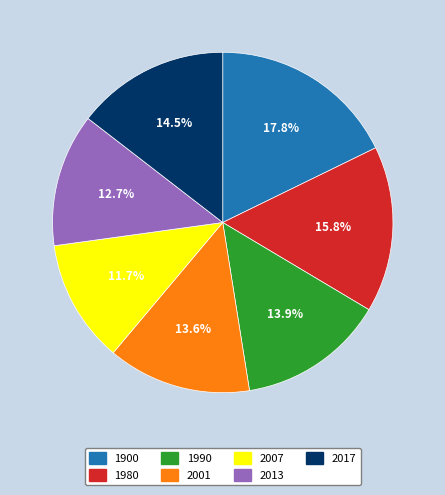

What is the ratio of the value at 2013 to the value at 2007?

1.1